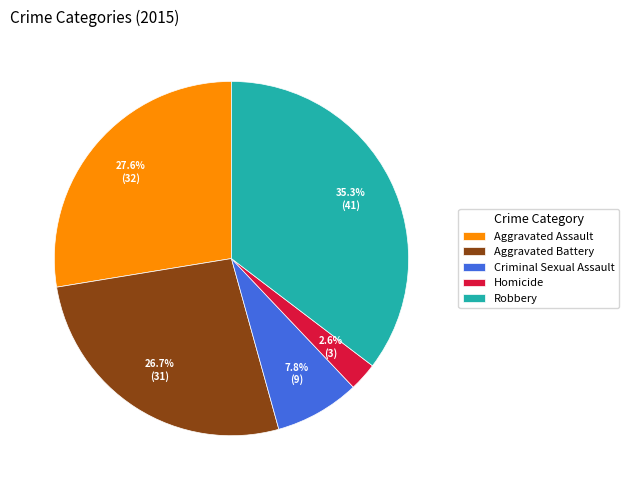

To the nearest percent, what is the average slice percentage?

20%